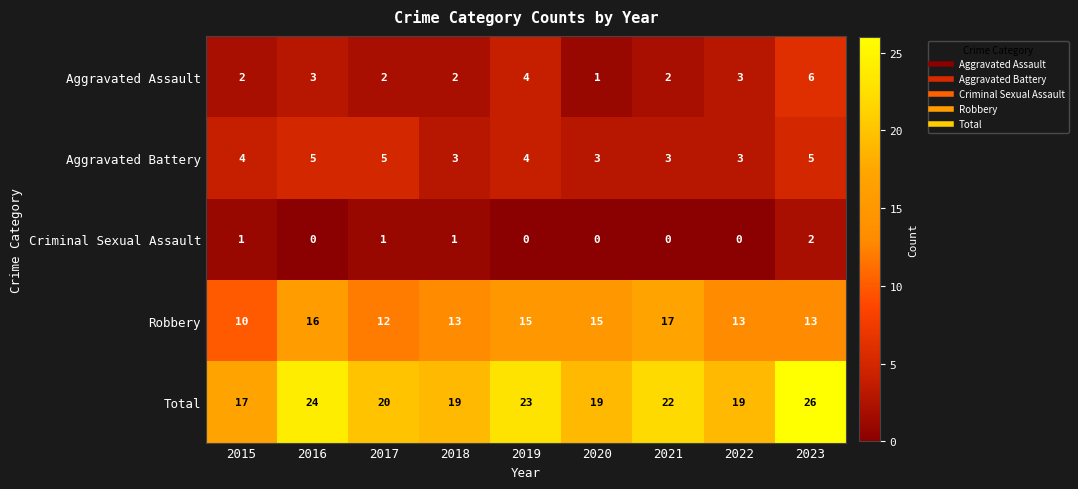

What is the average value of the Total series?

21